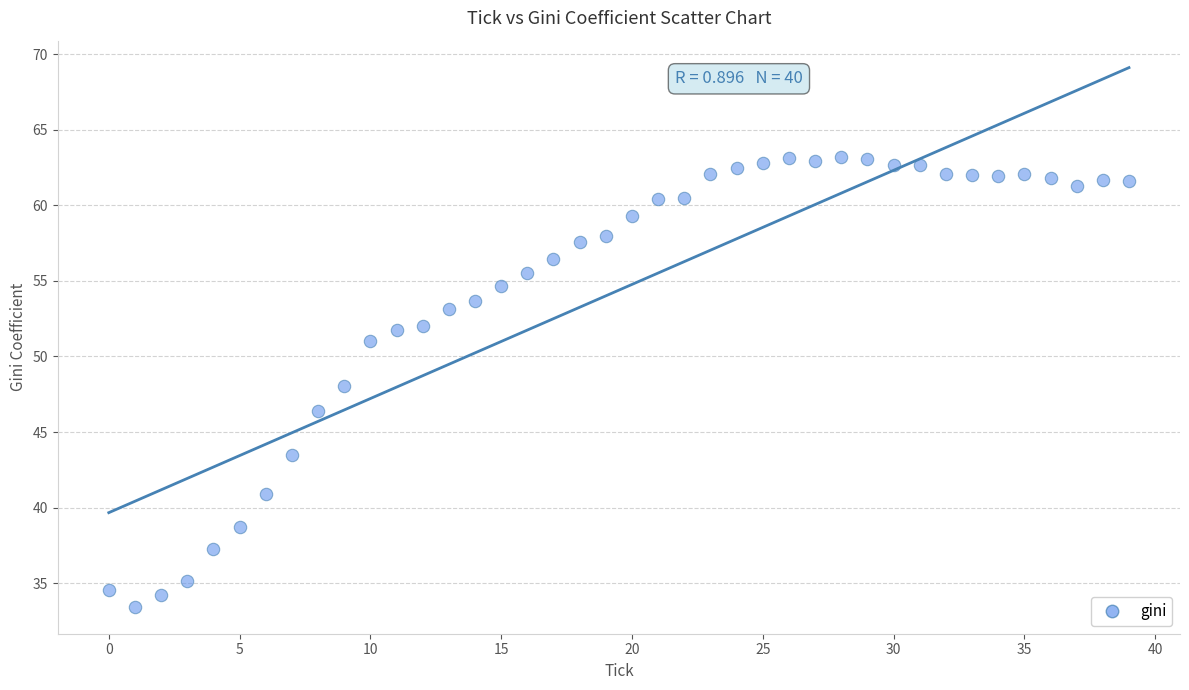

What is the range of Y values (max minus min)?

29.7